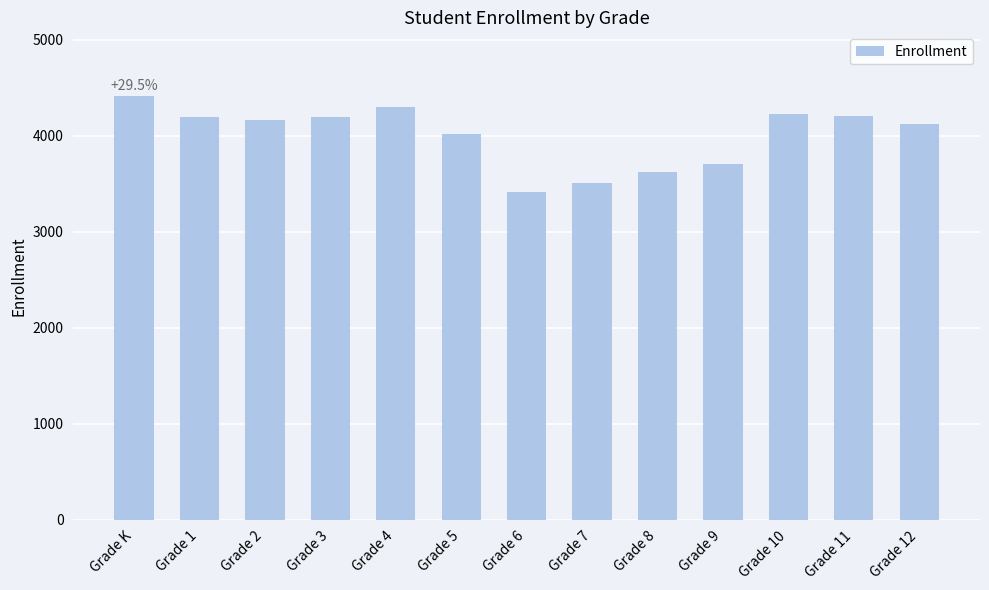

At which label does the data first exceed 4165?

Grade K